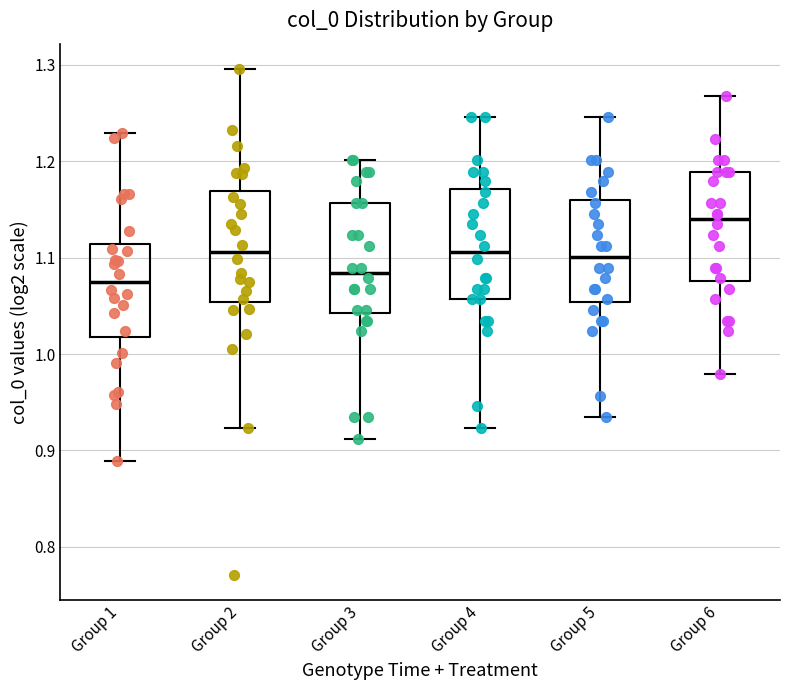

Which box's median line is the highest?

Group 6